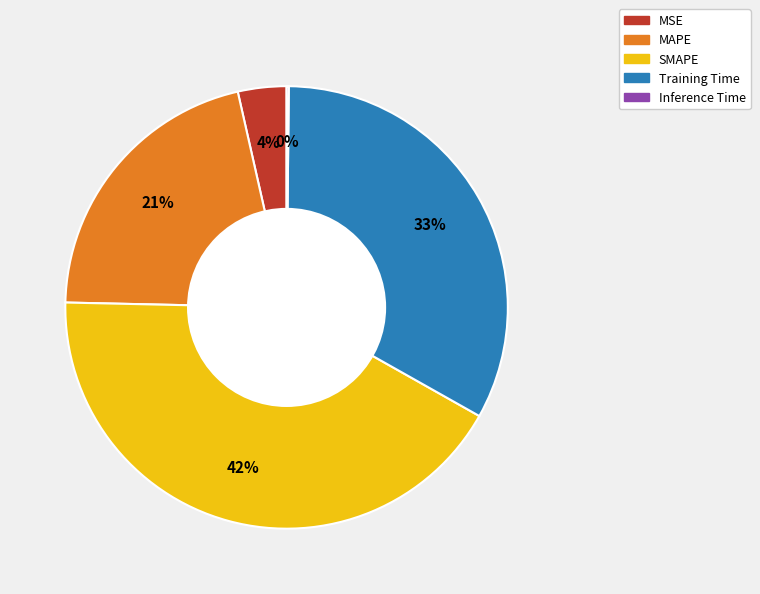

Which category has the biggest portion of the pie?

SMAPE